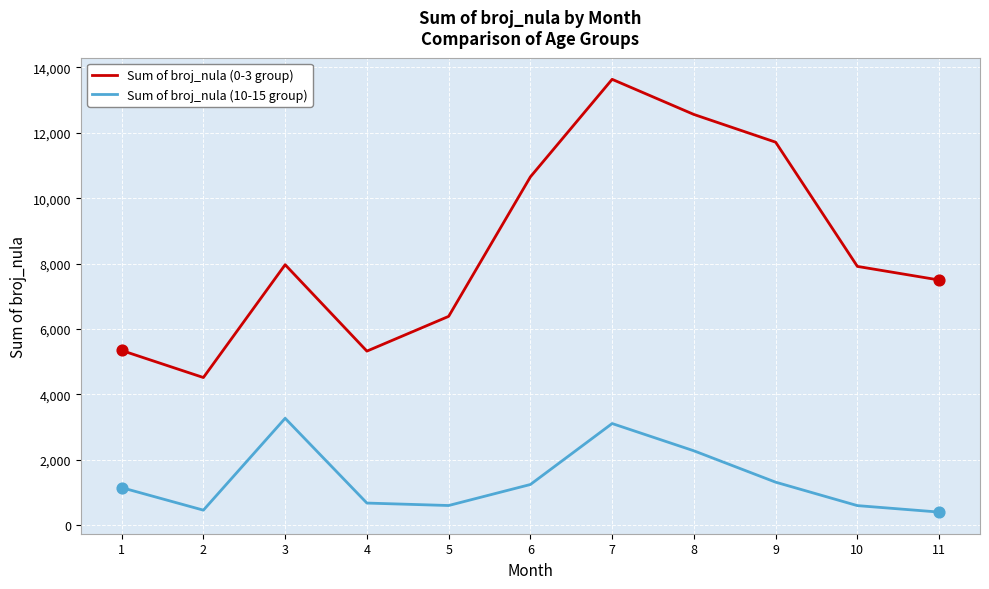

What is the total value across all series at 1?

6483